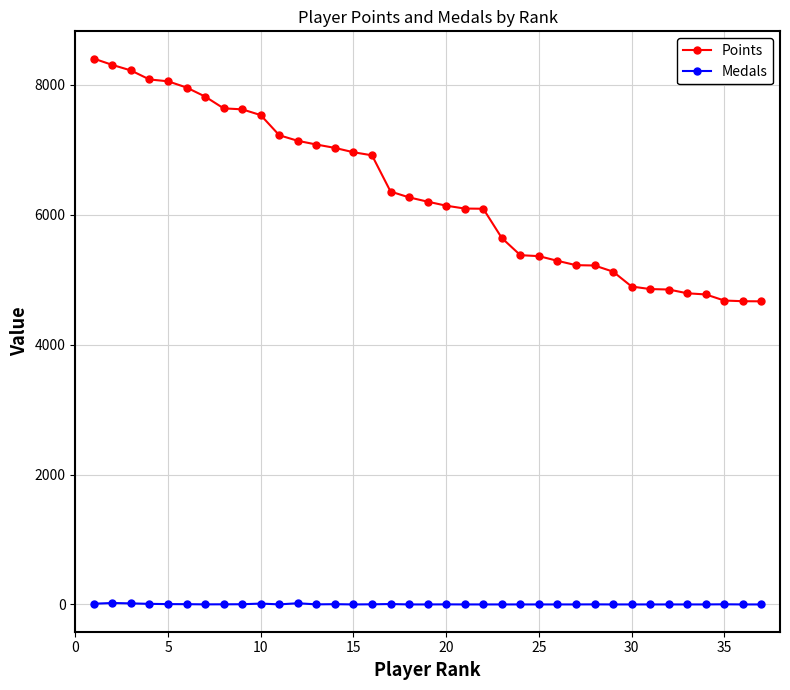

Which series has the widest spread of values?

Points